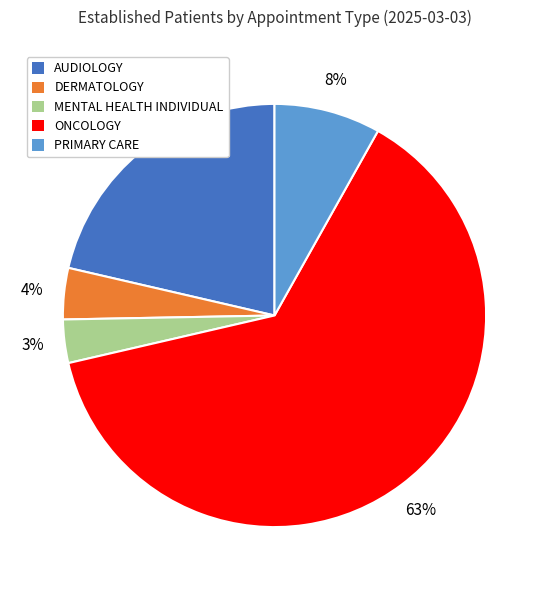

Does any single category account for the majority?

Yes